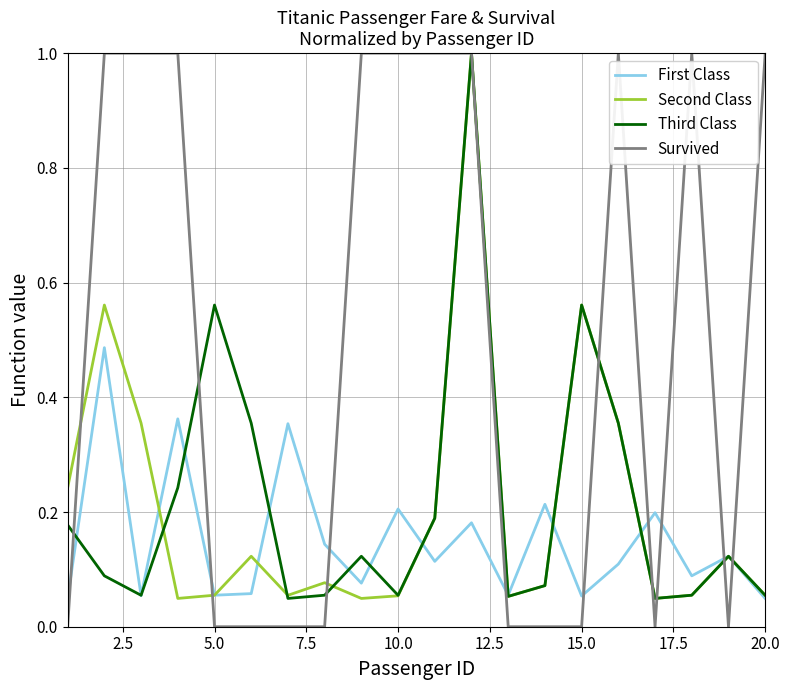

Which series has the widest spread of values?

Survived